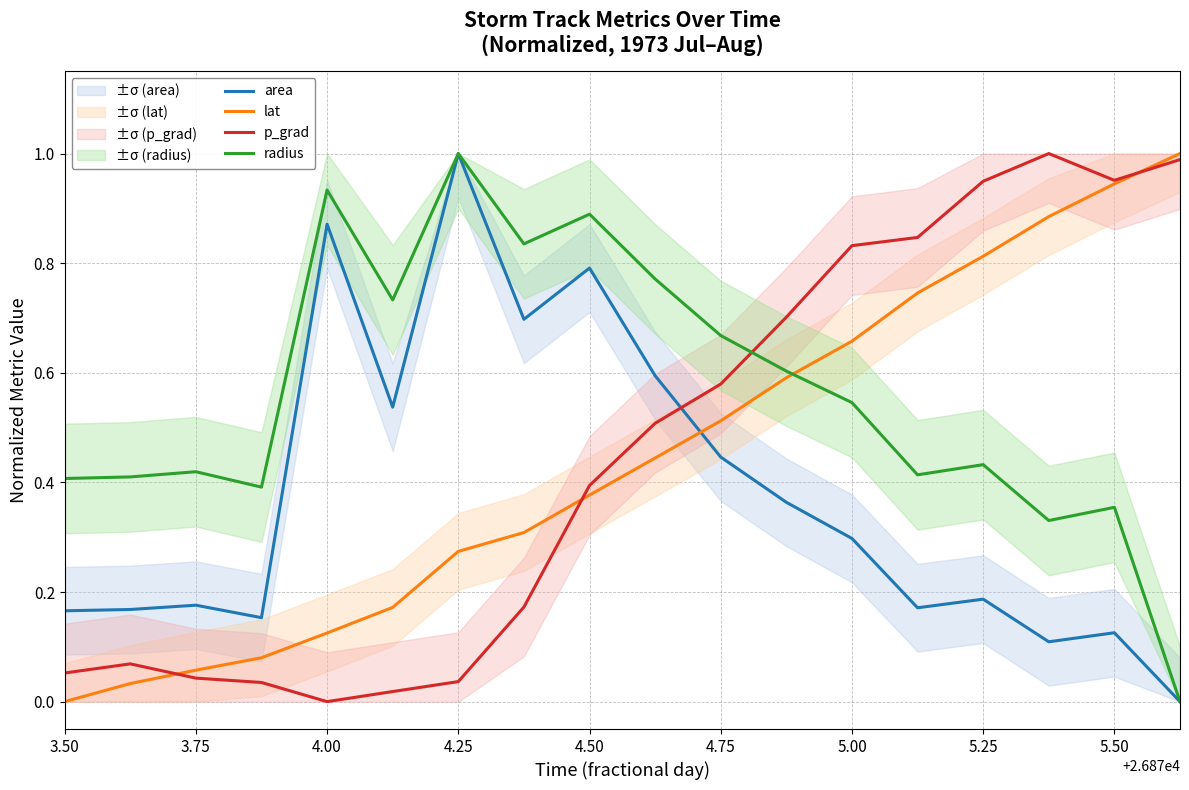

True or false: lat and area intersect in this chart.

True